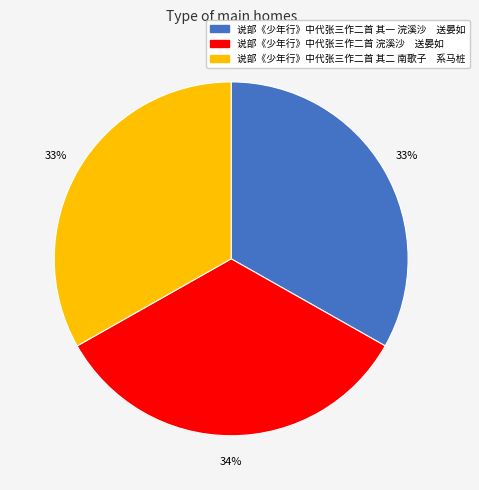

To the nearest percent, what is the combined percentage of 说部《少年行》中代张三作二首 其一 浣溪沙 送晏如 and 说部《少年行》中代张三作二首 其二 南歌子 系马桩?

66%